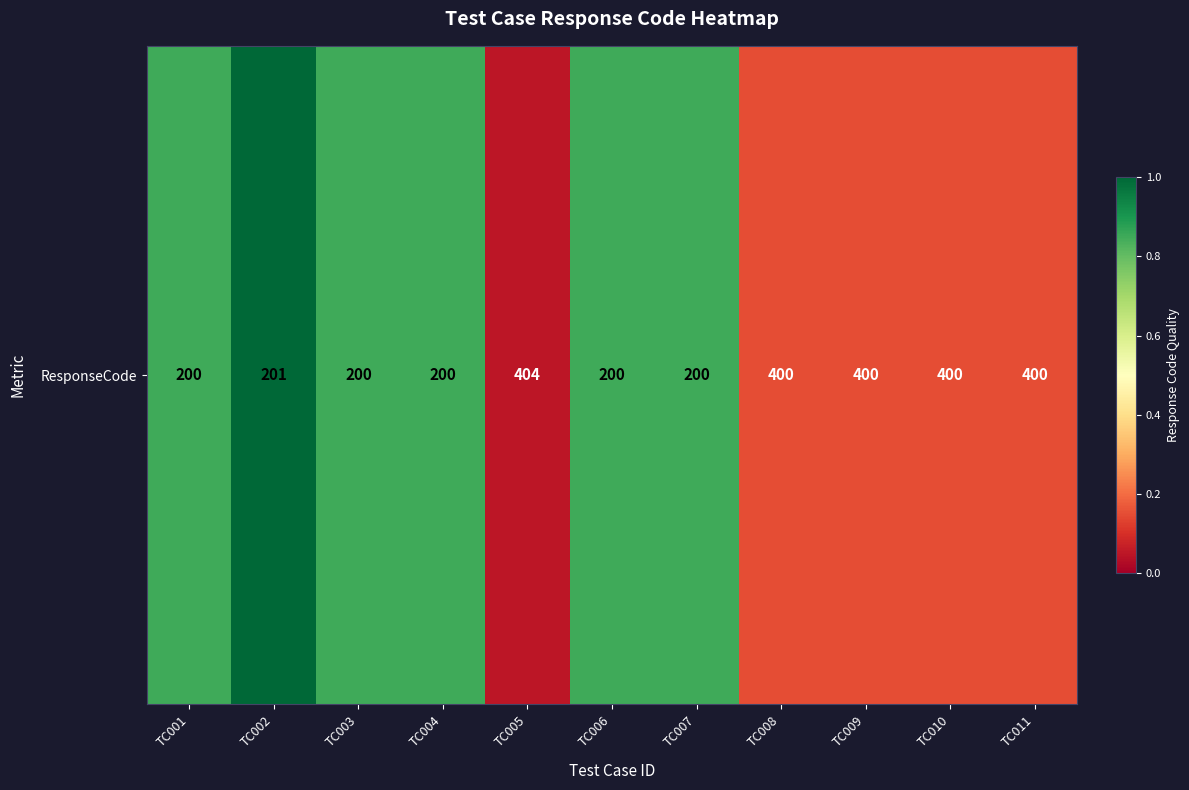

What is the maximum value shown in the chart?

1.0